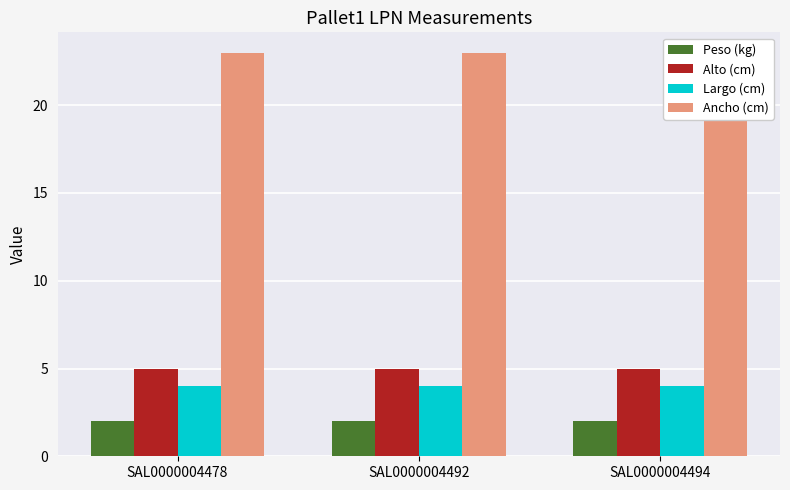

Are the bars grouped side by side (vs. stacked)?

Yes